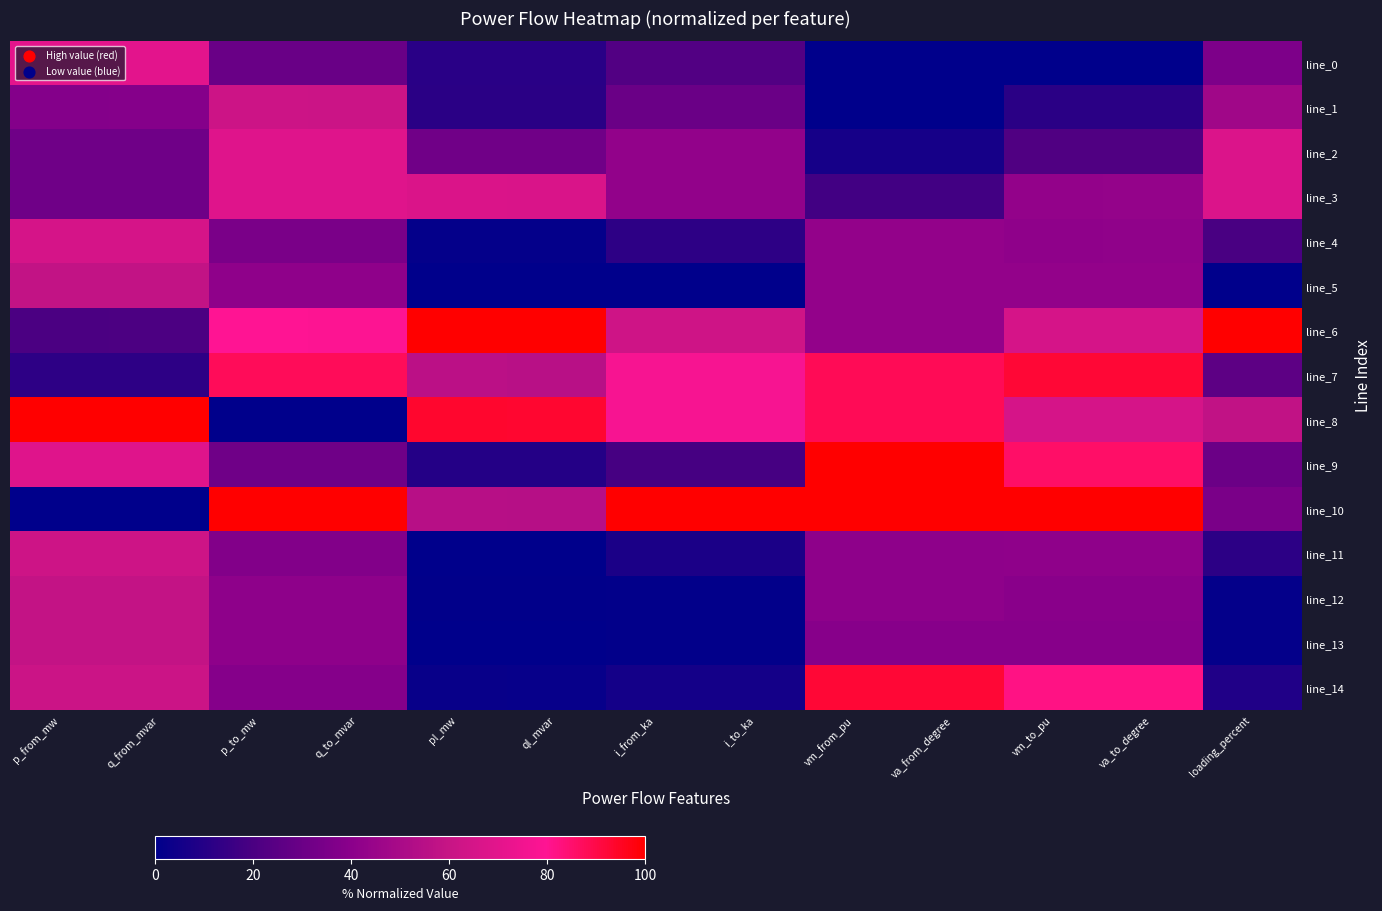

At how many categories does at least one series exceed 0?

13